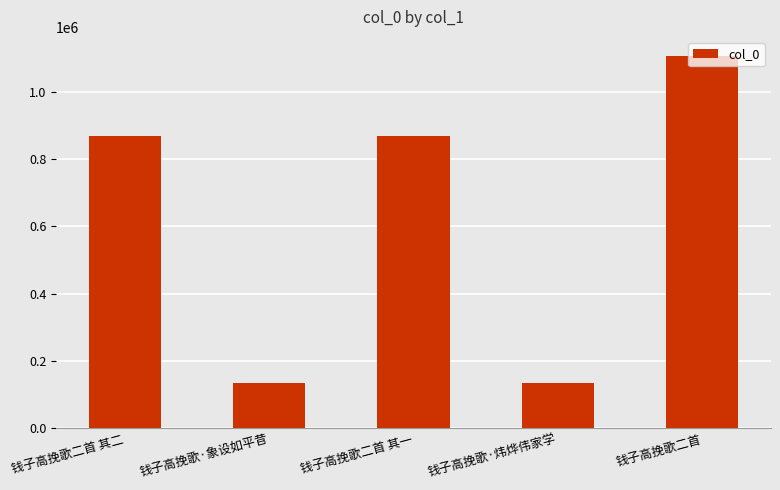

Are the bars grouped side by side (vs. stacked)?

No